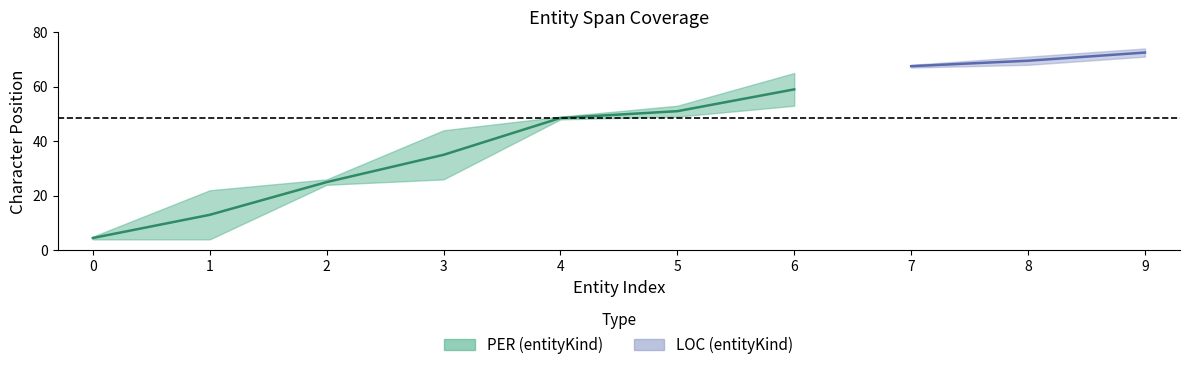

How many series are shown in this chart?

2